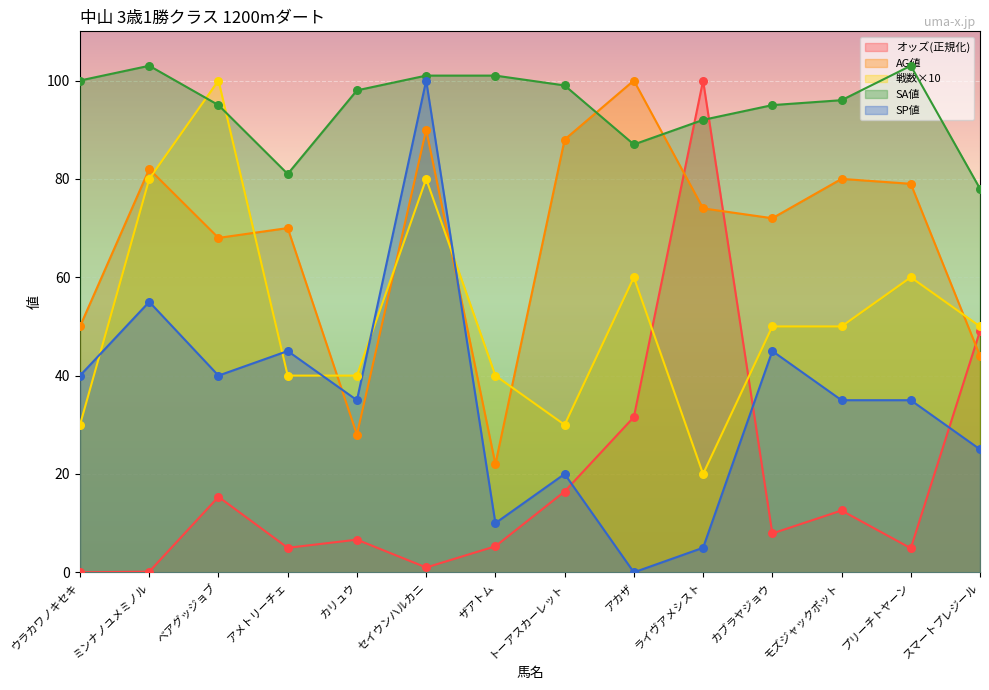

What are all the series names shown in the legend?

オッズ(正規化), AG値, 戦数×10, SA値, SP値